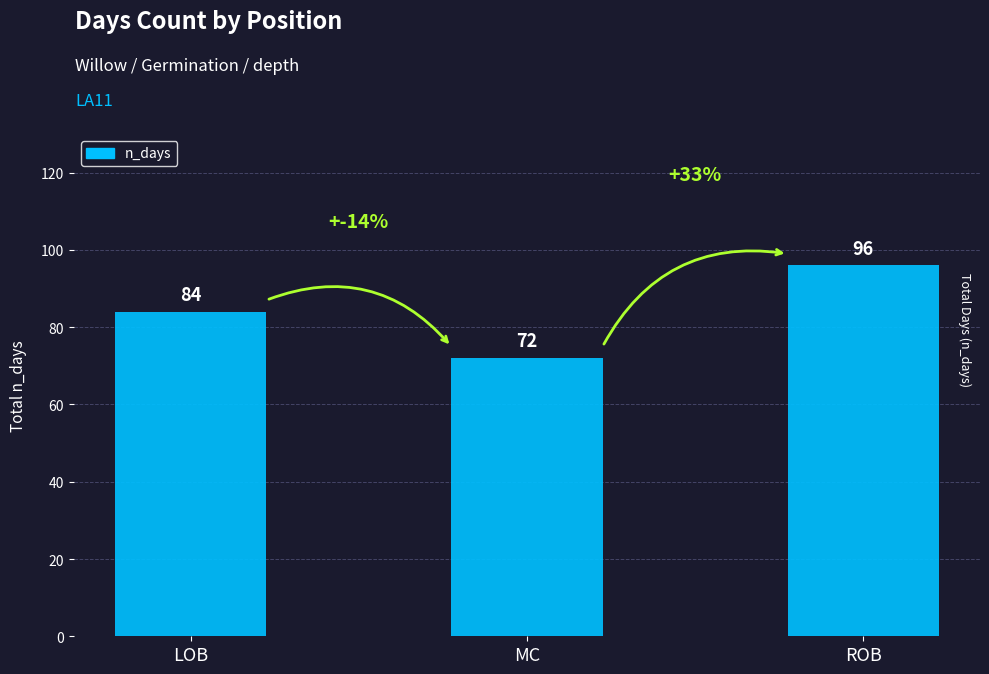

The value at ROB is 62. True or false?

False